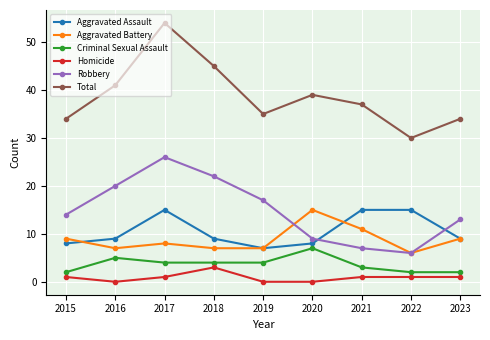

What is the difference between the maximum and minimum values in the Aggravated Battery series?

9